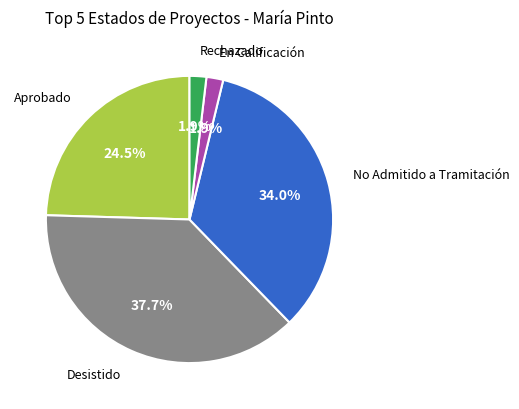

Is there a majority slice in this chart?

No